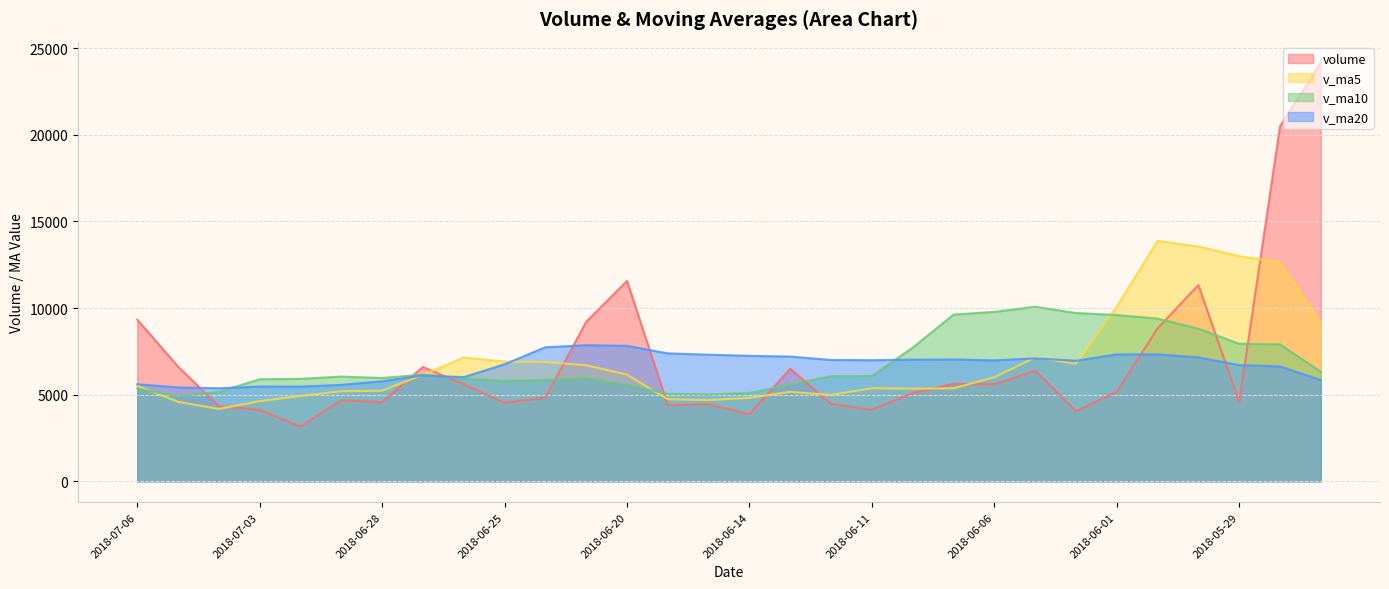

What is the difference between the maximum and second lowest values in the v_ma5 series?

9289.4